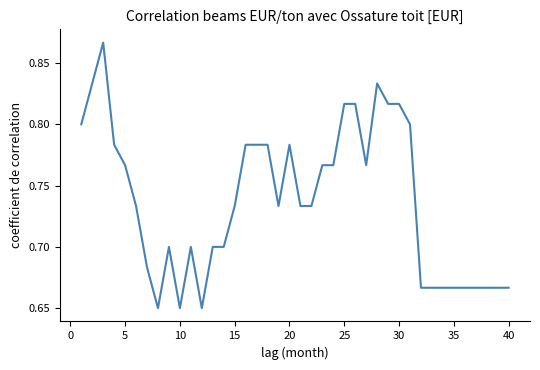

How many lines are shown in the chart?

1